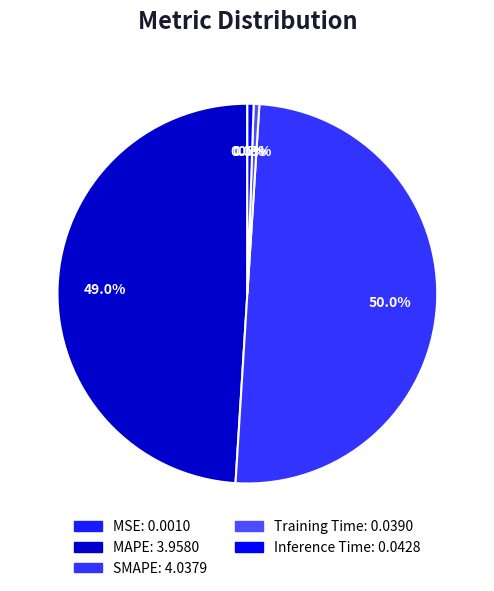

How many segments does this pie chart have?

5